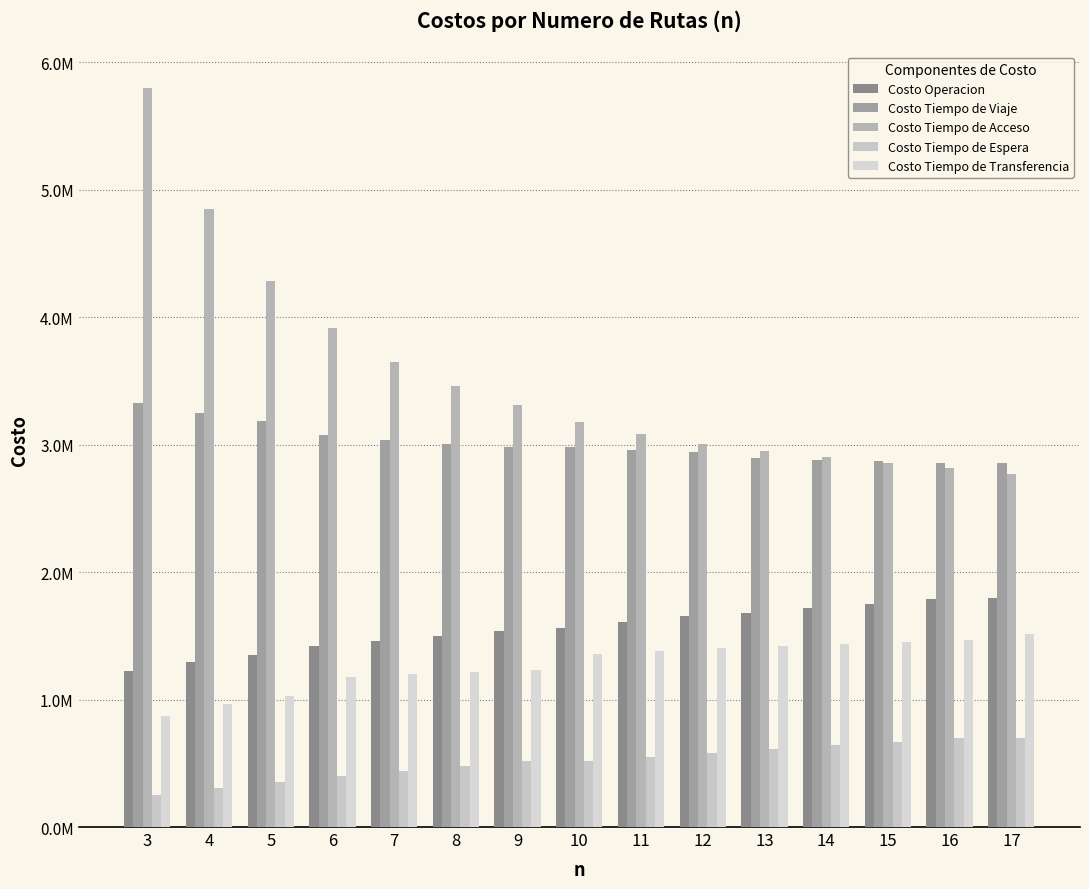

Rank the categories by Costo Operacion value from highest to lowest.

17, 16, 15, 14, 13, 12, 11, 10, 9, 8, 7, 6, 5, 4, 3